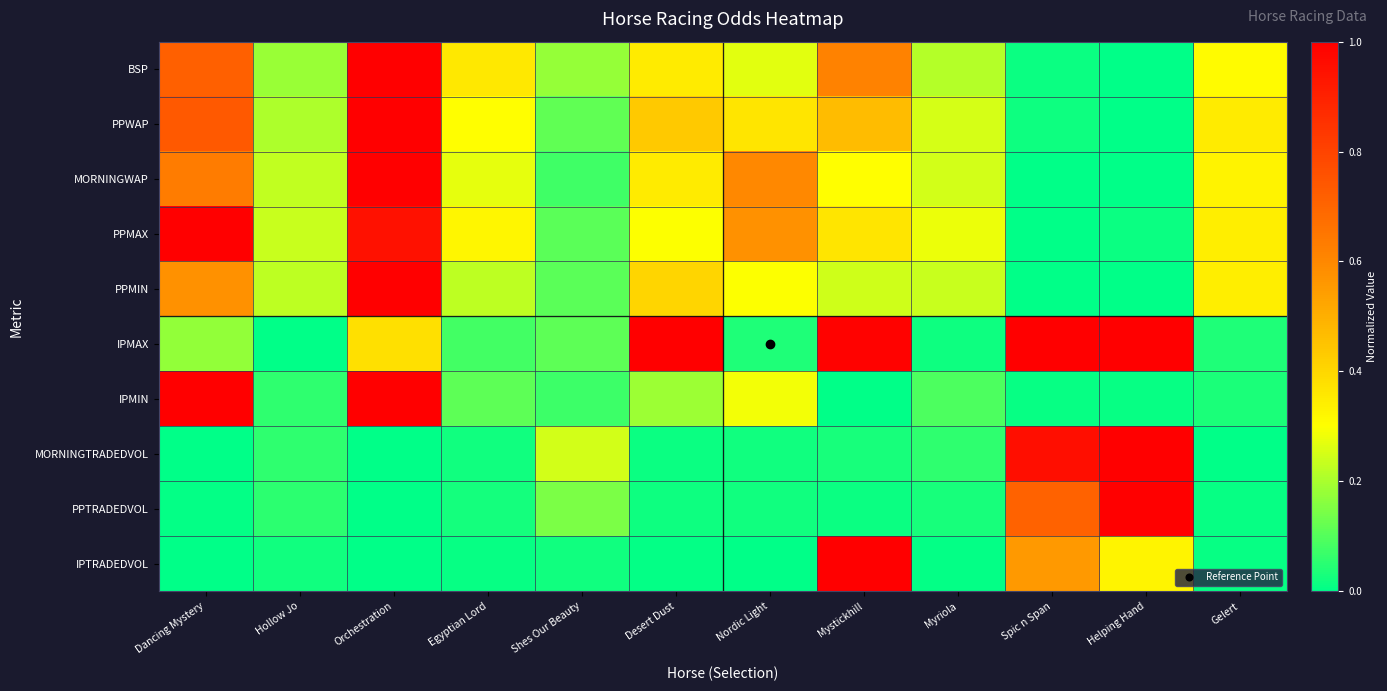

What is the difference between the highest and lowest values at Dancing Mystery?

1.0